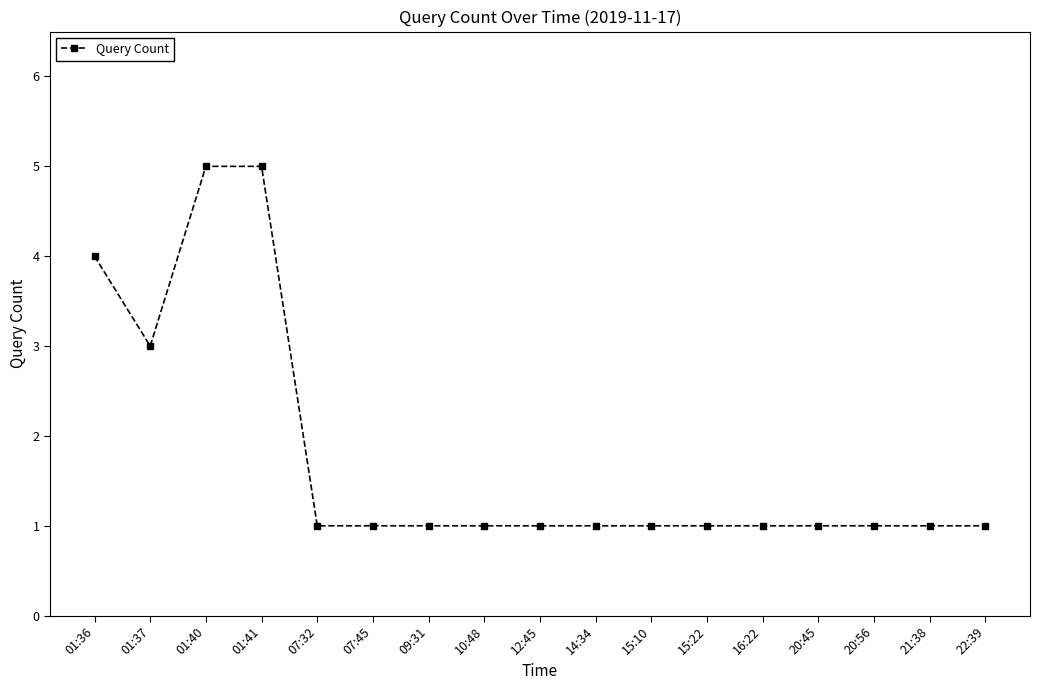

How many values are between 1 and 2?

13